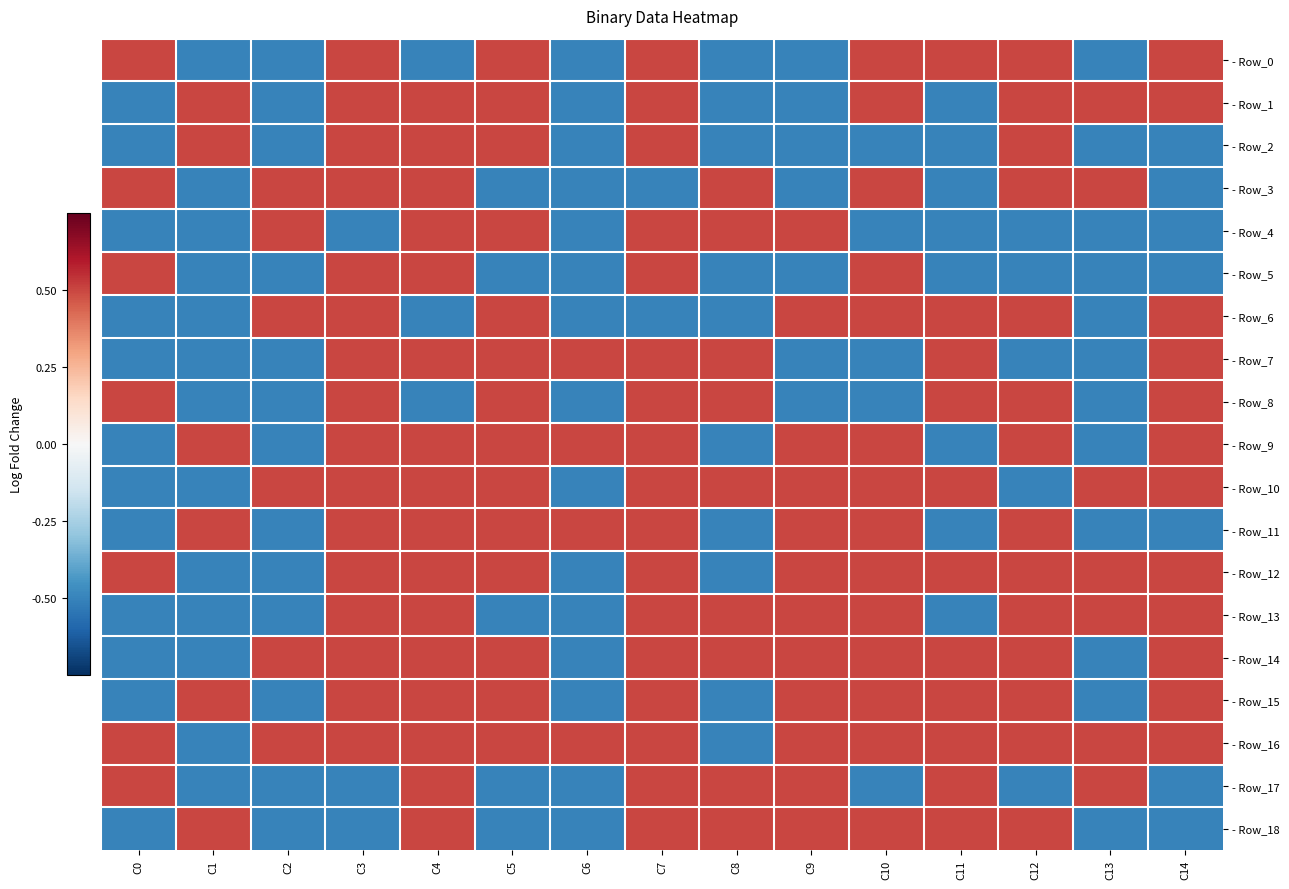

Rank the series by their maximum value, from lowest to highest.

- Row_0, - Row_1, - Row_2, - Row_3, - Row_4, - Row_5, - Row_6, - Row_7, - Row_8, - Row_9, - Row_10, - Row_11, - Row_12, - Row_13, - Row_14, - Row_15, - Row_16, - Row_17, - Row_18